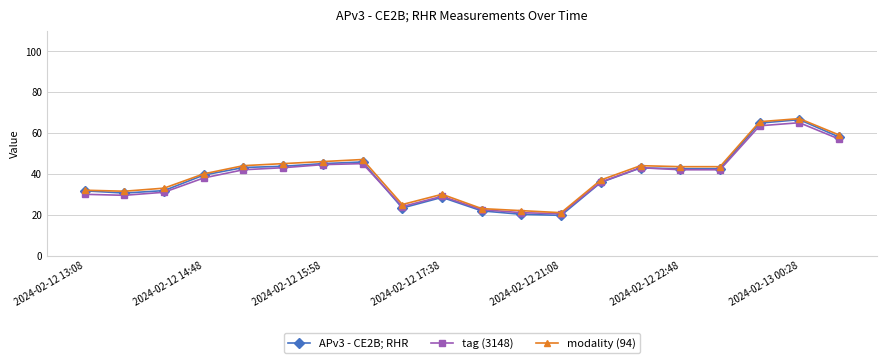

Which series has the widest spread of values?

APv3 - CE2B; RHR